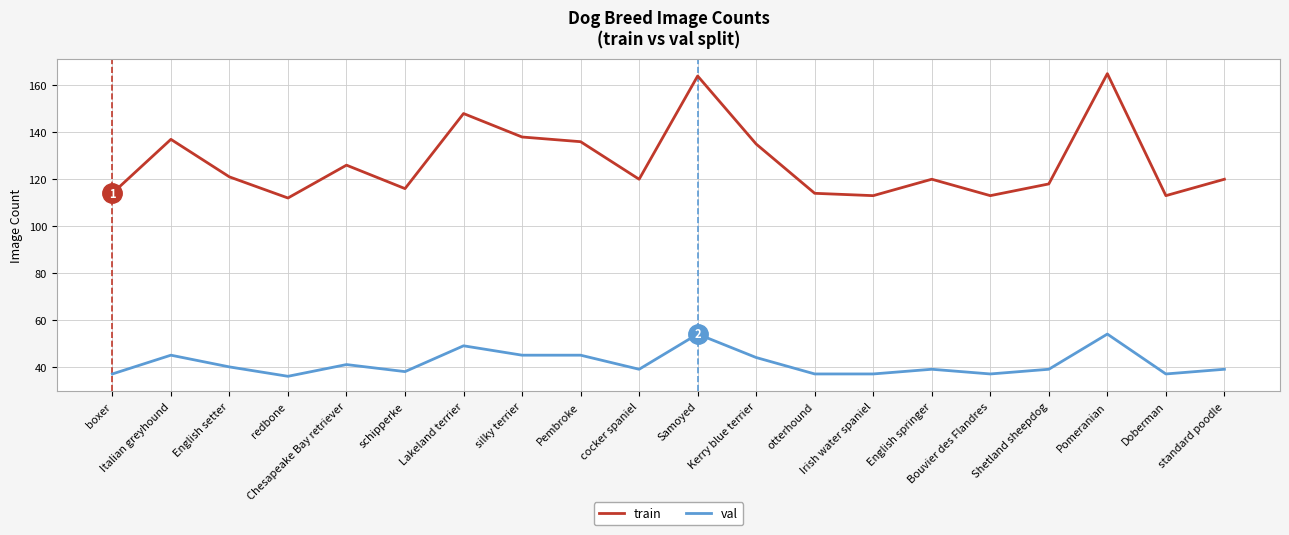

True or false: val and train cross at least once.

False